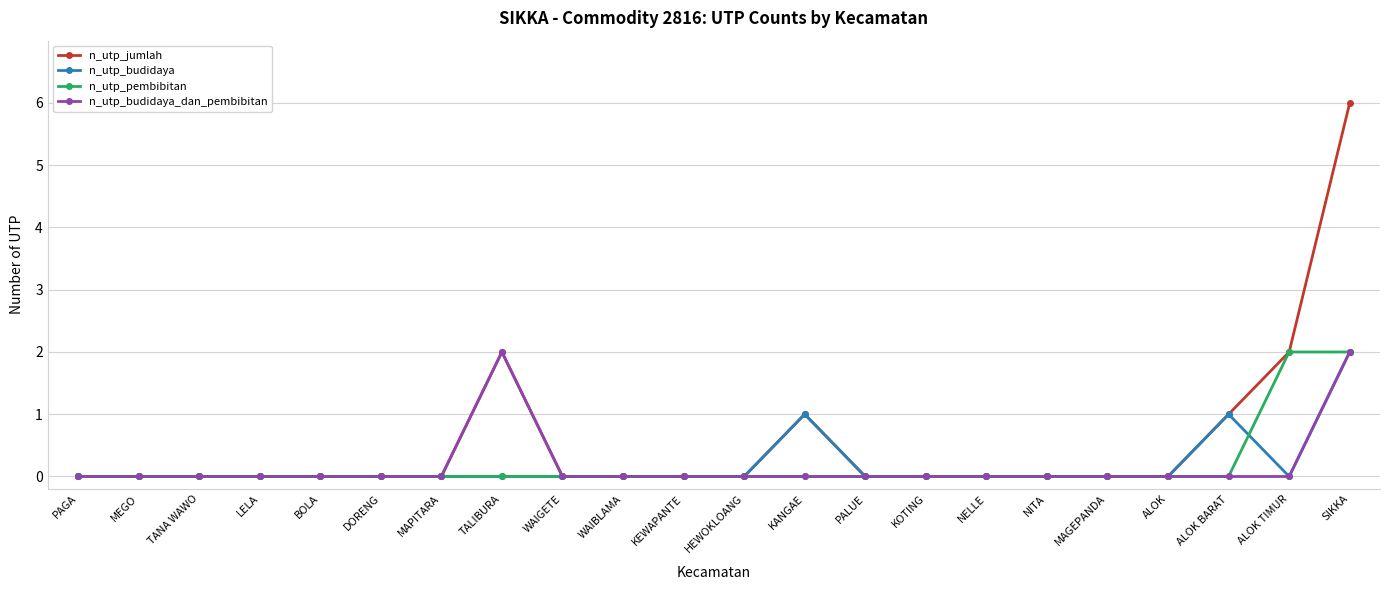

At which category is the sum across all series the highest?

SIKKA